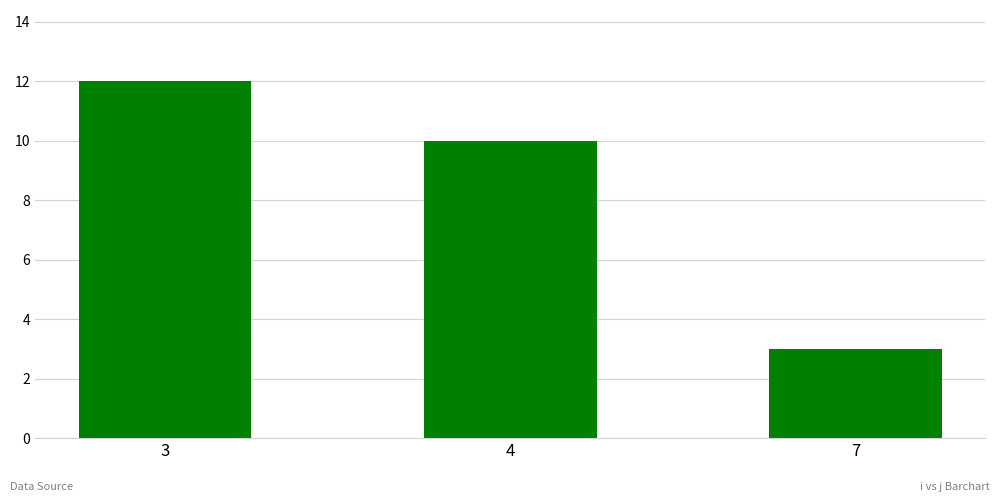

At which label does the data first exceed 10?

3